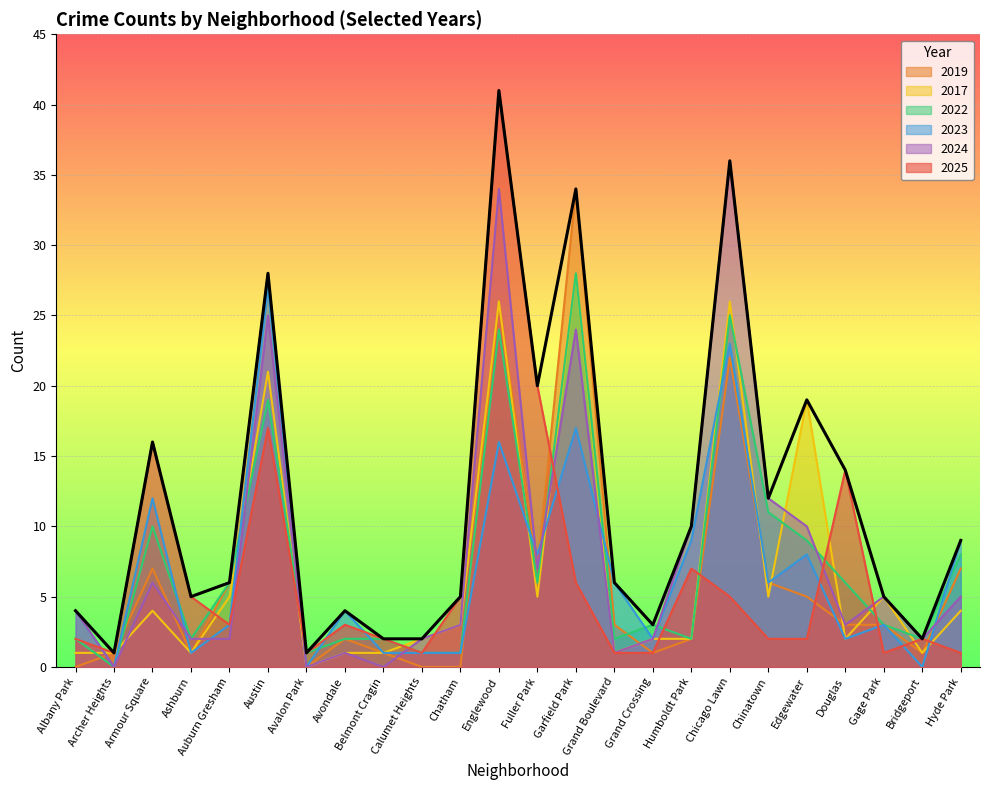

In 2017, how many points are higher than both neighbors (excluding endpoints)?

7